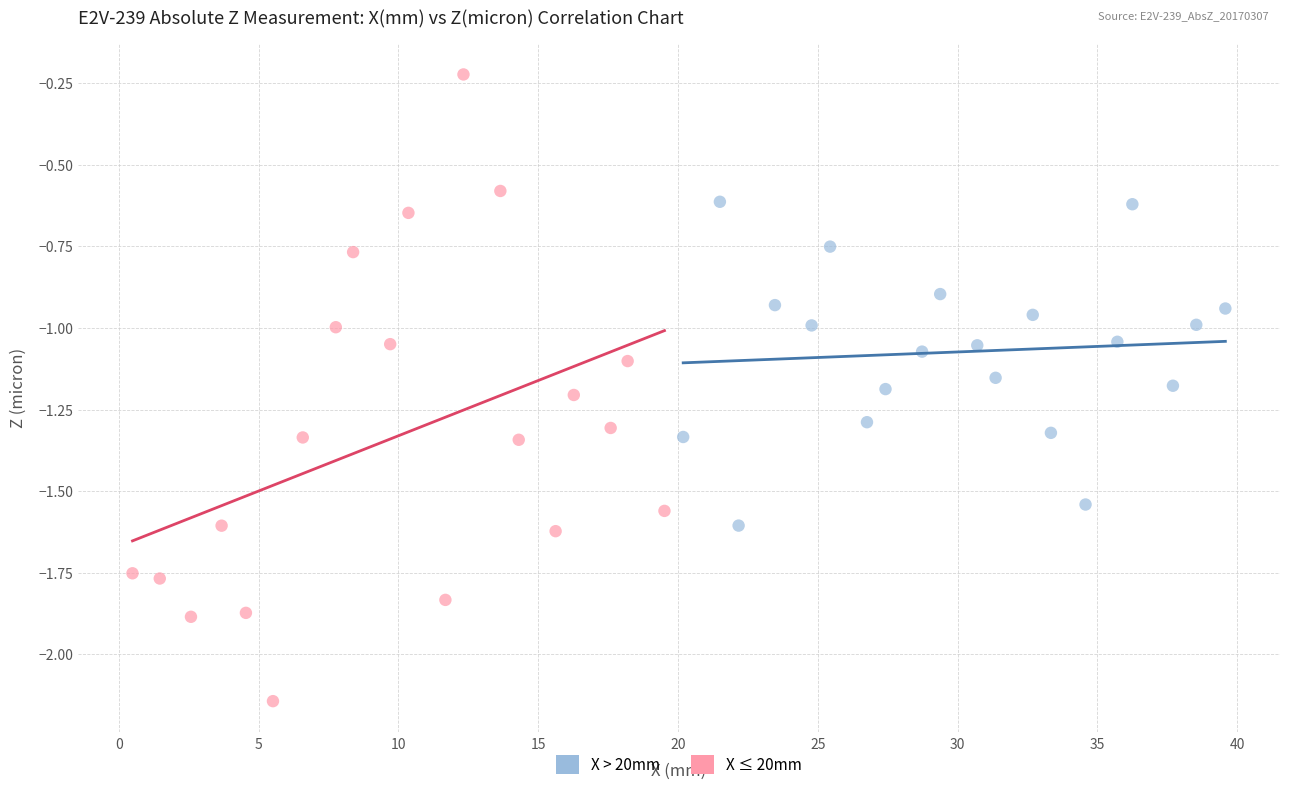

Which series has the widest spread of Y values?

X ≤ 20mm